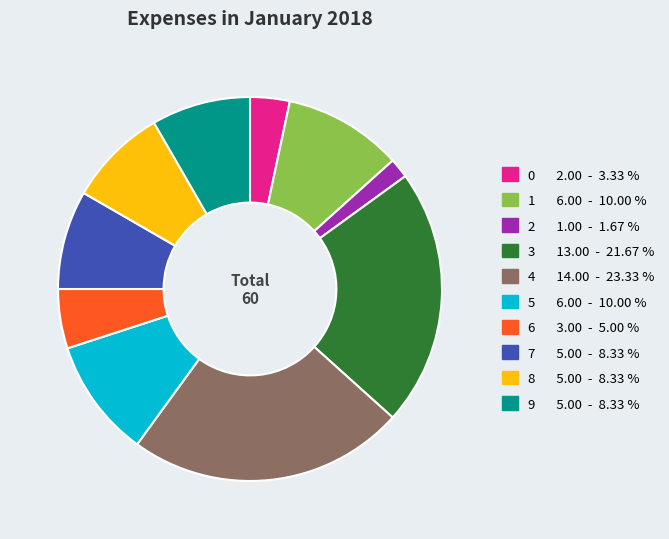

Combined, do 4 and 3 account for over 50%?

No